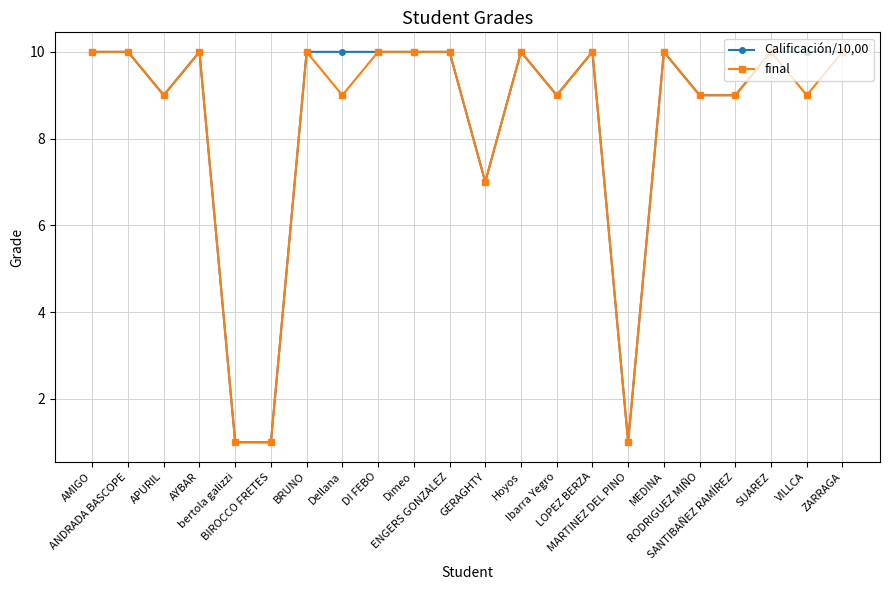

What is the greatest value displayed?

10